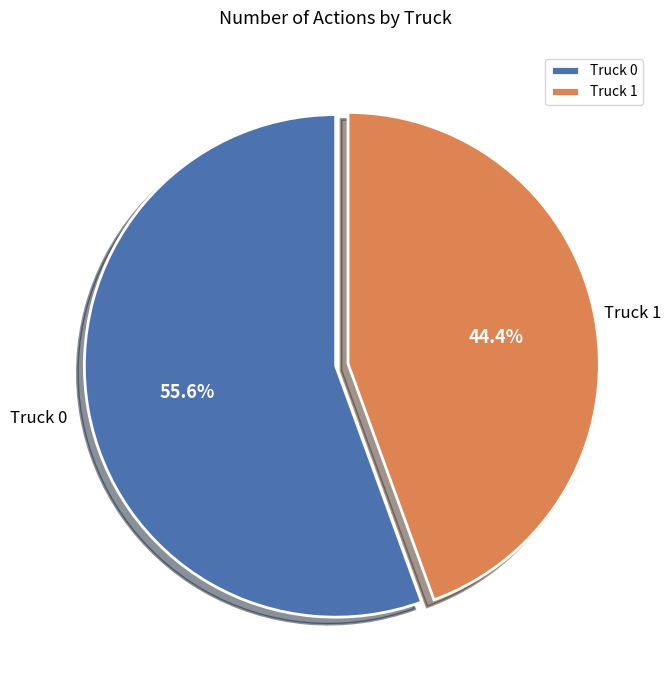

What is the ratio of the value at Truck 1 to the value at Truck 0?

0.8